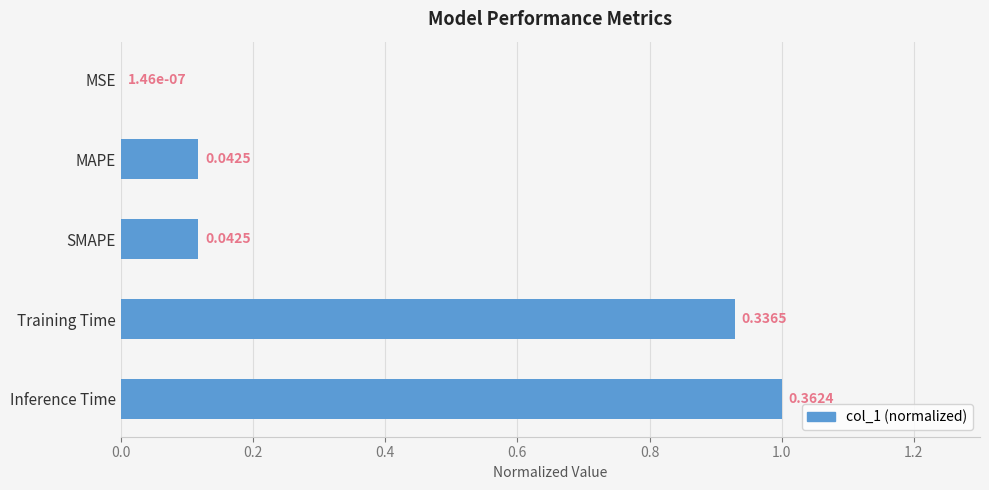

Which category has the highest value across all series?

Inference Time